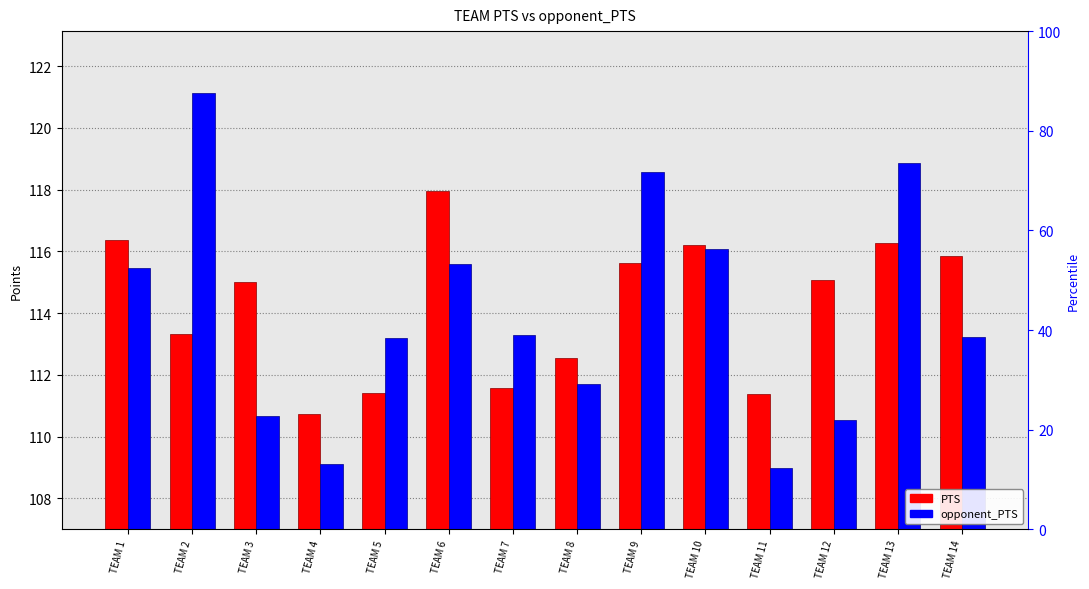

List the labels in order of PTS value, largest first.

TEAM 6, TEAM 1, TEAM 13, TEAM 10, TEAM 14, TEAM 9, TEAM 12, TEAM 3, TEAM 2, TEAM 8, TEAM 7, TEAM 5, TEAM 11, TEAM 4